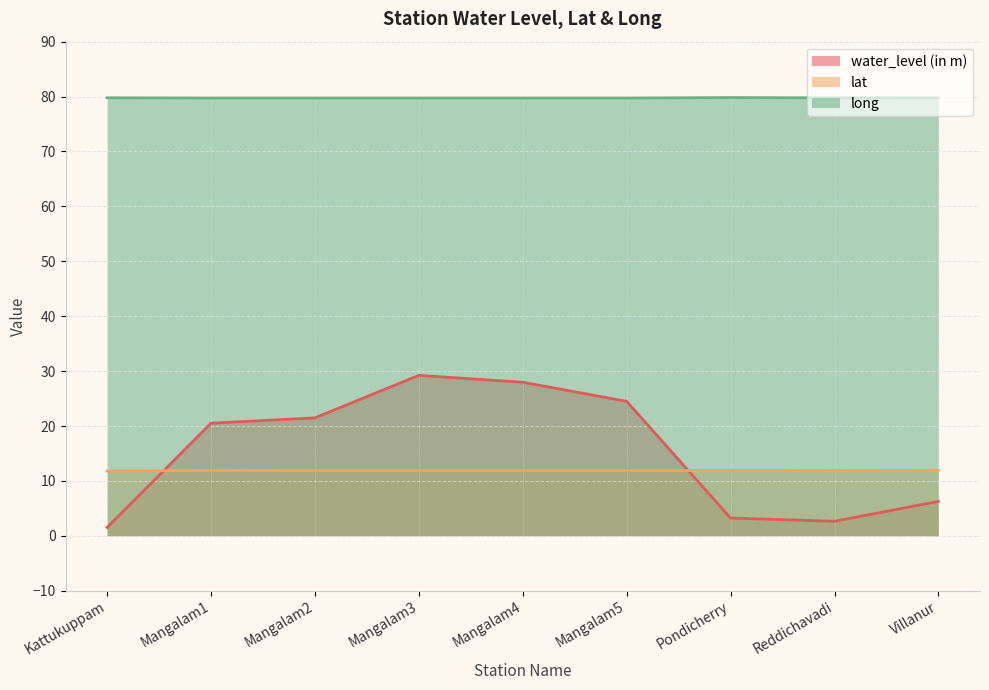

Rank the series by their maximum value, from highest to lowest.

long, water_level (in m), lat